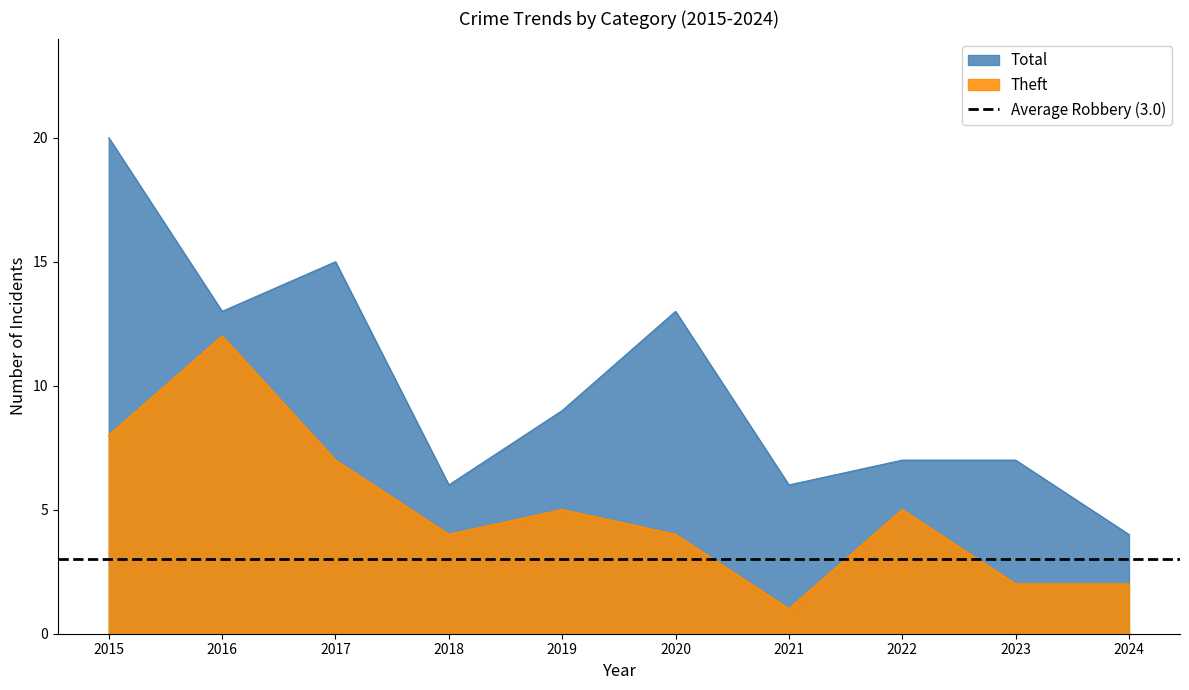

True or false: Total has more than 0 interior local peaks.

True